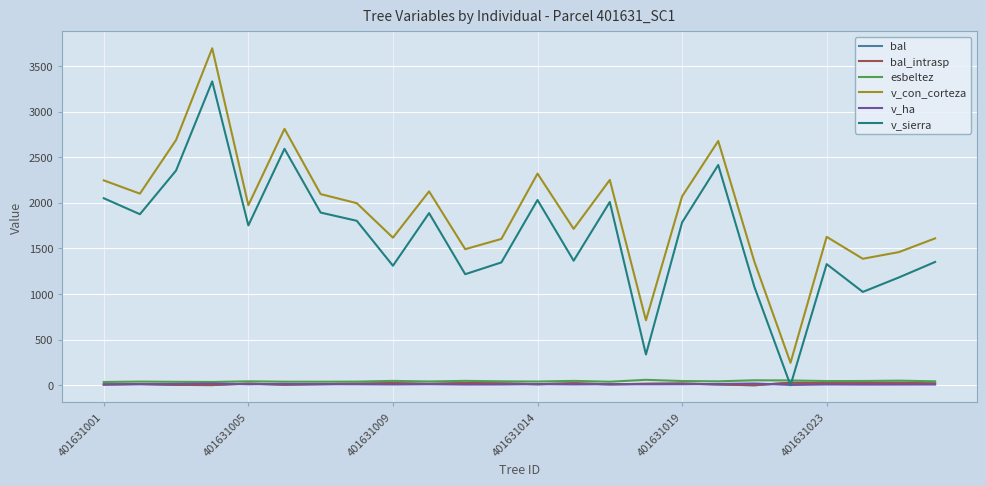

Reading right to left, what are all the values shown in this chart?

bal: 20.4	26.7	25.9	23.2	27.5	0.0	8.3	19.3	15.9	9.6	22.3	10.9	21.4	25.0	14.7	24.1	17.1	12.2	5.4	18.2	2.0	3.9	13.5	6.9
bal_intrasp: 20.4	26.7	25.9	23.2	27.5	0.0	8.3	19.3	15.9	9.6	22.3	10.9	21.4	25.0	14.7	24.1	17.1	12.2	5.4	18.2	2.0	3.9	13.5	6.9
esbeltez: 43.0	50.5	46.6	46.0	52.7	54.4	42.9	46.2	59.5	38.6	47.9	40.7	43.1	48.2	41.2	47.8	39.7	38.7	39.2	42.9	36.0	37.5	40.0	35.9
v_con_corteza: 1609.7	1459.4	1386.2	1626.6	246.3	1354.2	2676.9	2069.6	712.1	2250.3	1713.8	2319.3	1603.6	1491.2	2124.5	1617.3	1995.2	2094.9	2809.8	1972.7	3692.8	2687.6	2099.8	2245.2
v_ha: 8.2	7.4	7.1	8.3	3.5	19.2	13.6	10.5	10.1	11.5	8.7	11.8	8.2	7.6	10.8	8.2	10.2	10.7	14.3	10.1	18.8	13.7	10.7	11.4
v_sierra: 1351.2	1181.8	1022.9	1327.5	0.0	1078.5	2414.0	1784.8	337.2	2008.7	1365.0	2030.5	1346.1	1217.0	1886.4	1309.7	1802.2	1892.3	2591.3	1751.6	3330.0	2352.9	1874.4	2049.6